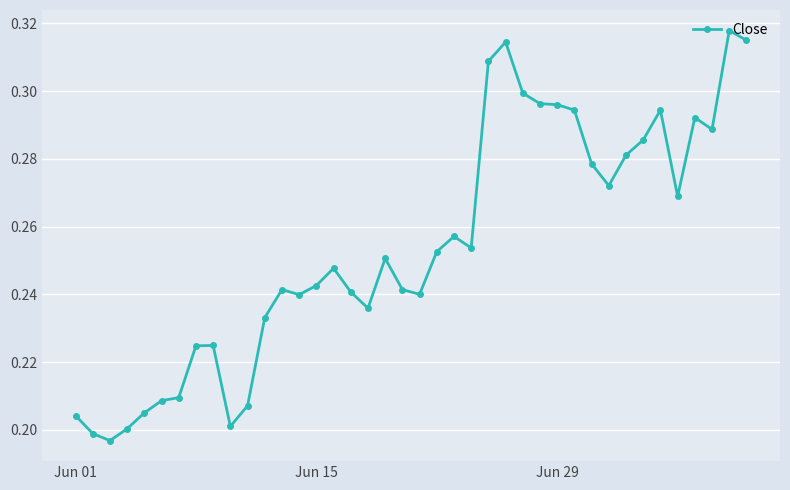

How many values are between 0 and 1?

40